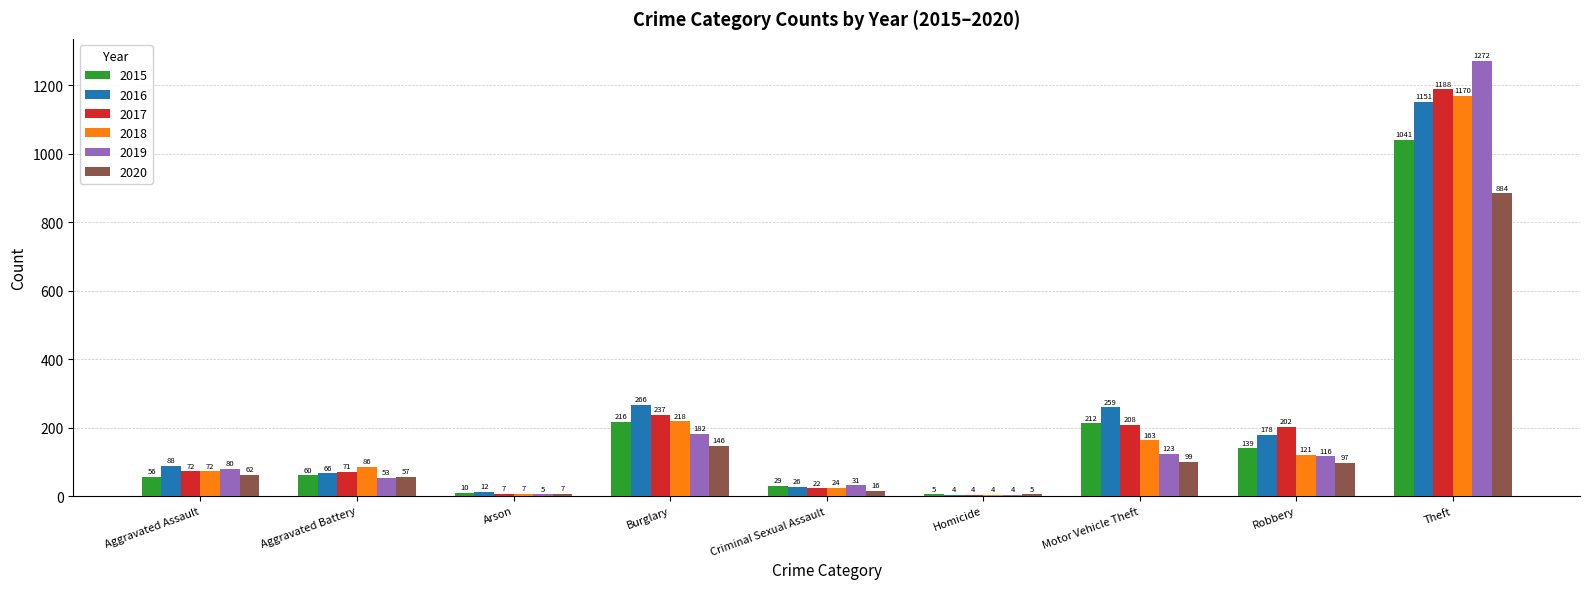

How many groups of bars are there?

9